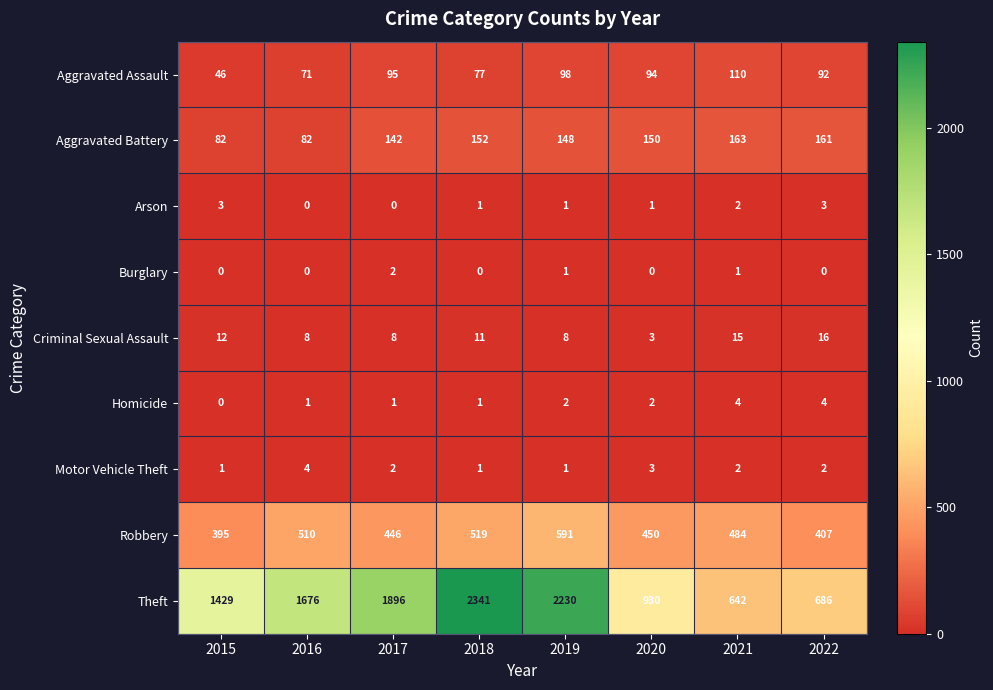

Is it true that Theft equals 279 at 2020?

False